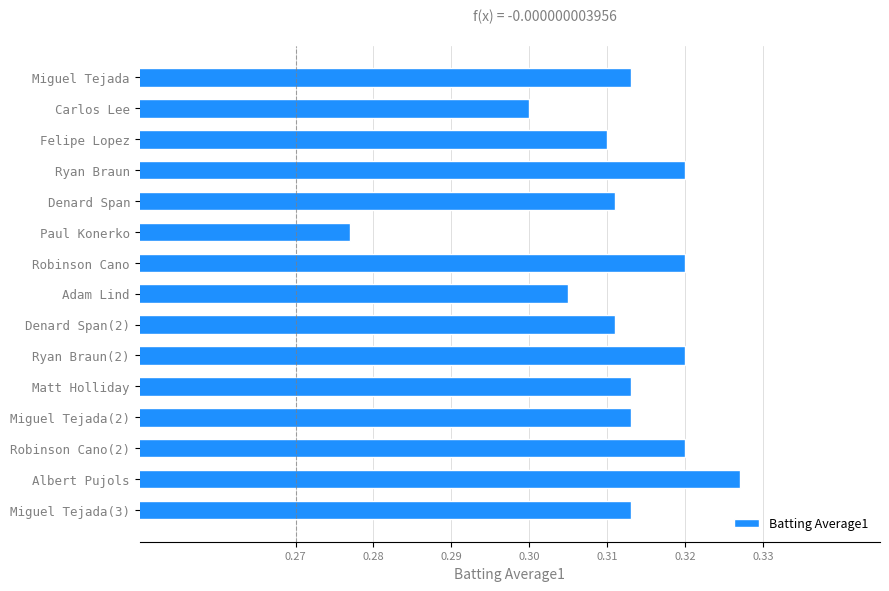

At which category does the chart reach its peak across all series?

Albert Pujols